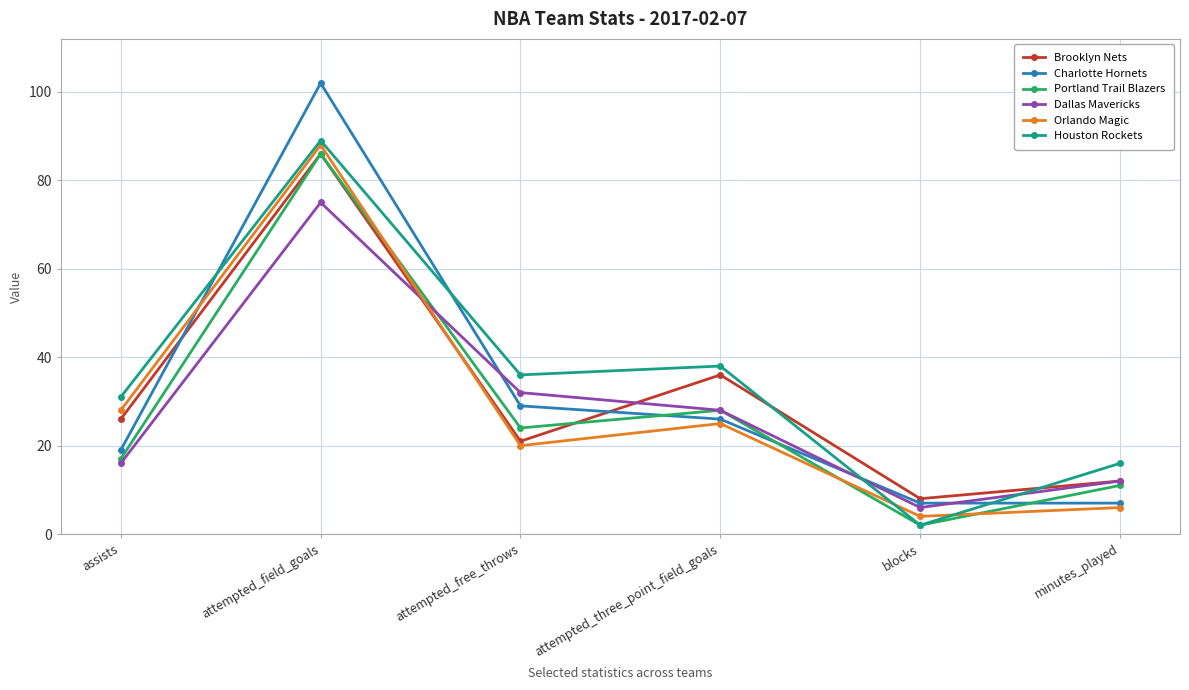

Reading right to left, list all the values displayed in this chart.

Brooklyn Nets: minutes_played=12	blocks=8	attempted_three_point_field_goals=36	attempted_free_throws=21	attempted_field_goals=86	assists=26
Charlotte Hornets: minutes_played=7	blocks=7	attempted_three_point_field_goals=26	attempted_free_throws=29	attempted_field_goals=102	assists=19
Portland Trail Blazers: minutes_played=11	blocks=2	attempted_three_point_field_goals=28	attempted_free_throws=24	attempted_field_goals=86	assists=17
Dallas Mavericks: minutes_played=12	blocks=6	attempted_three_point_field_goals=28	attempted_free_throws=32	attempted_field_goals=75	assists=16
Orlando Magic: minutes_played=6	blocks=4	attempted_three_point_field_goals=25	attempted_free_throws=20	attempted_field_goals=88	assists=28
Houston Rockets: minutes_played=16	blocks=2	attempted_three_point_field_goals=38	attempted_free_throws=36	attempted_field_goals=89	assists=31